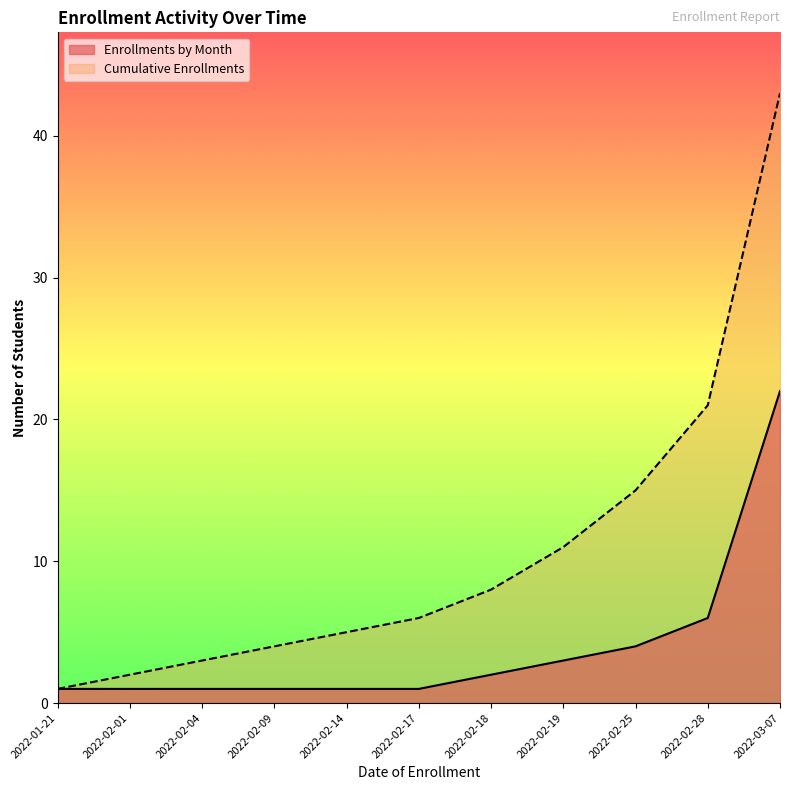

True or false: Enrollments by Month and Cumulative Enrollments intersect in this chart.

False